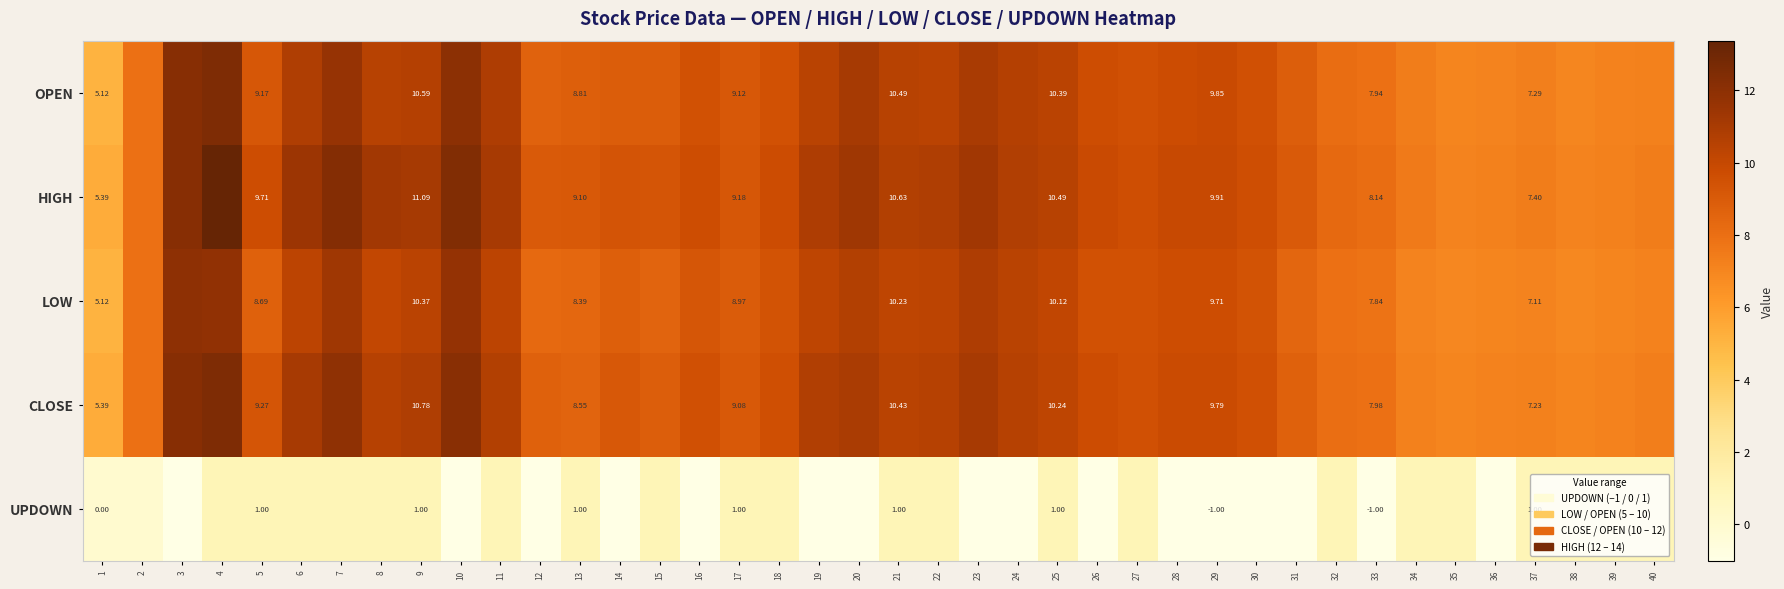

Rank the series at 25 from highest to lowest value.

HIGH, OPEN, CLOSE, LOW, UPDOWN